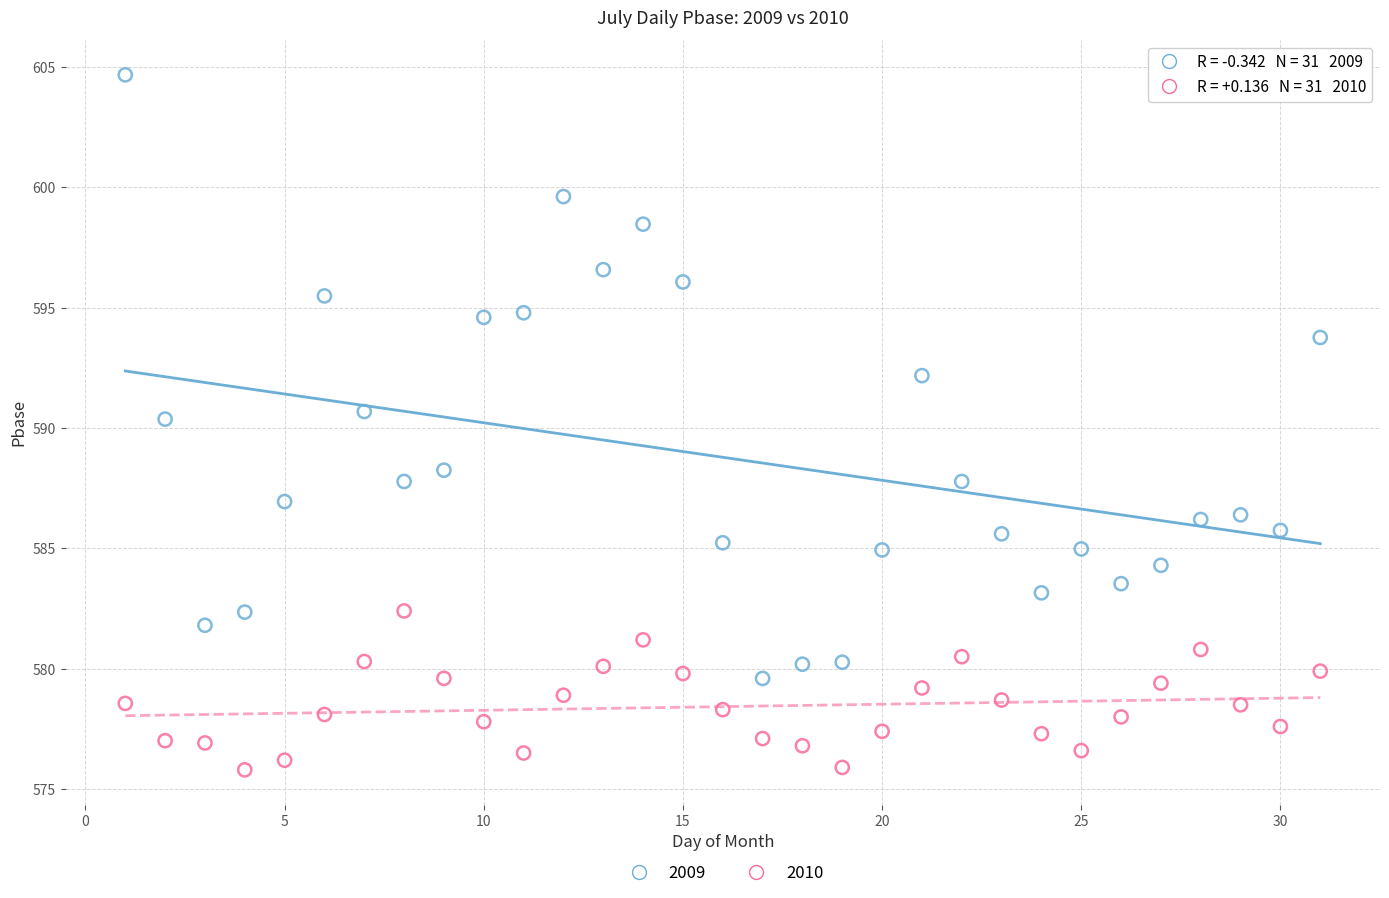

Across all data points, what is the range of X values (max minus min)?

30.0